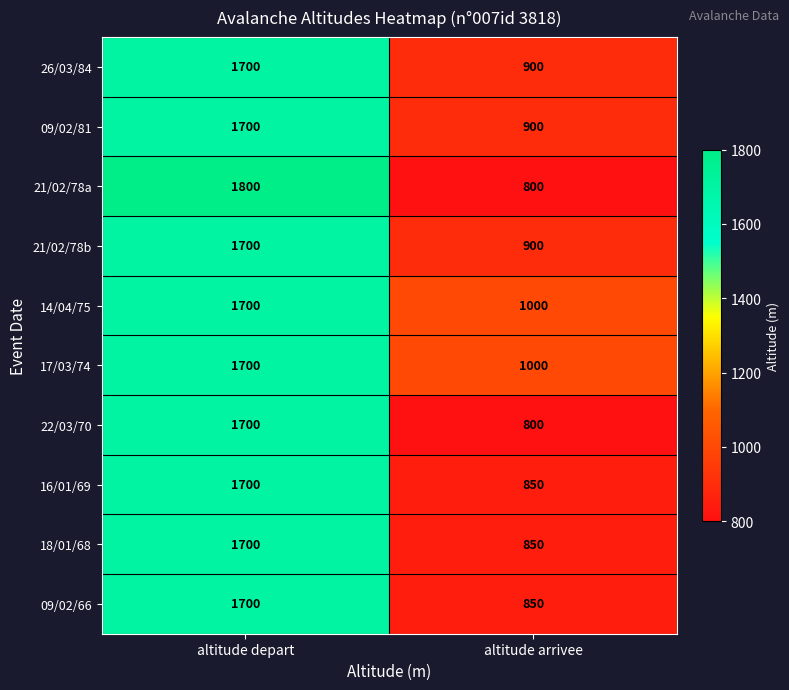

At which category does the chart reach its peak across all series?

altitude depart